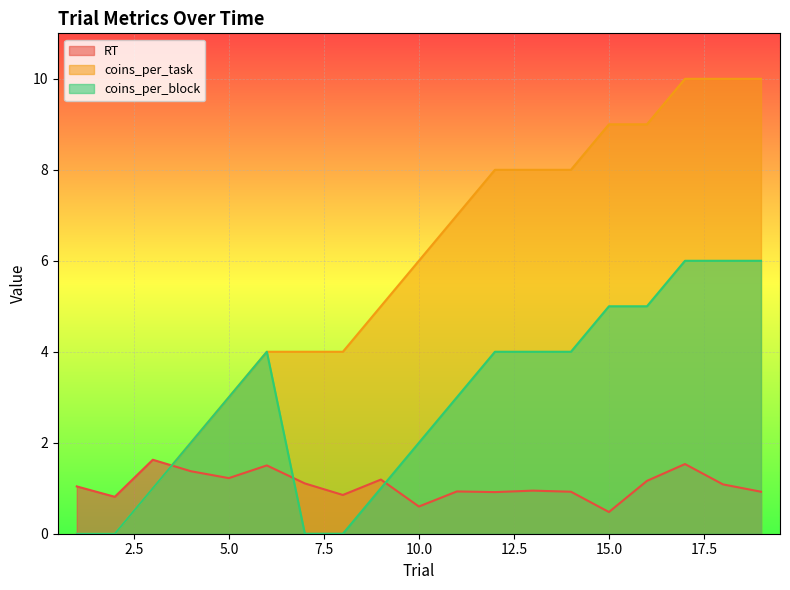

Does the chart display data point markers on the line(s)?

No